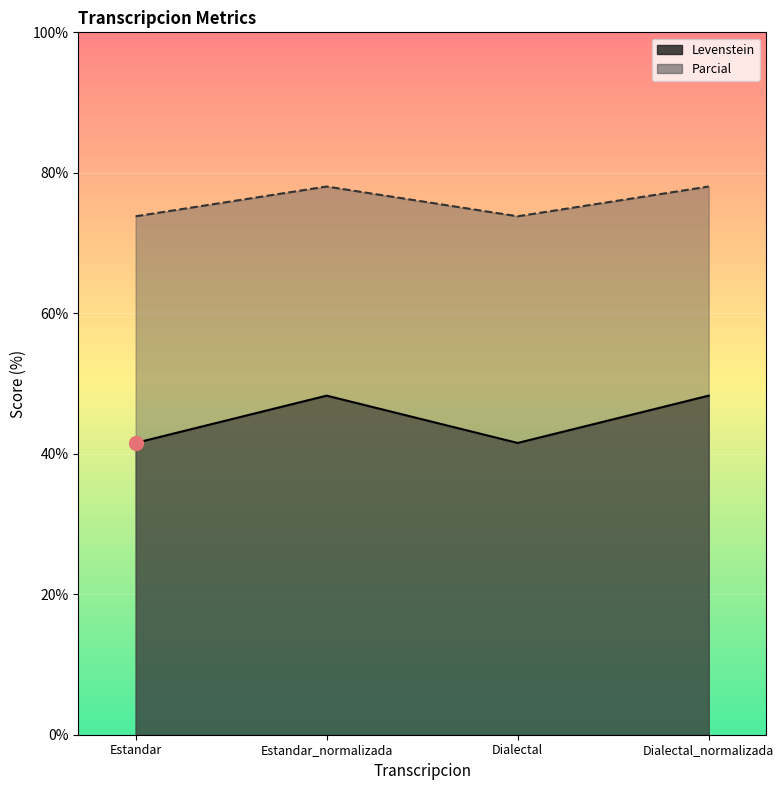

Which series changed the most between Estandar_normalizada and Dialectal?

Parcial